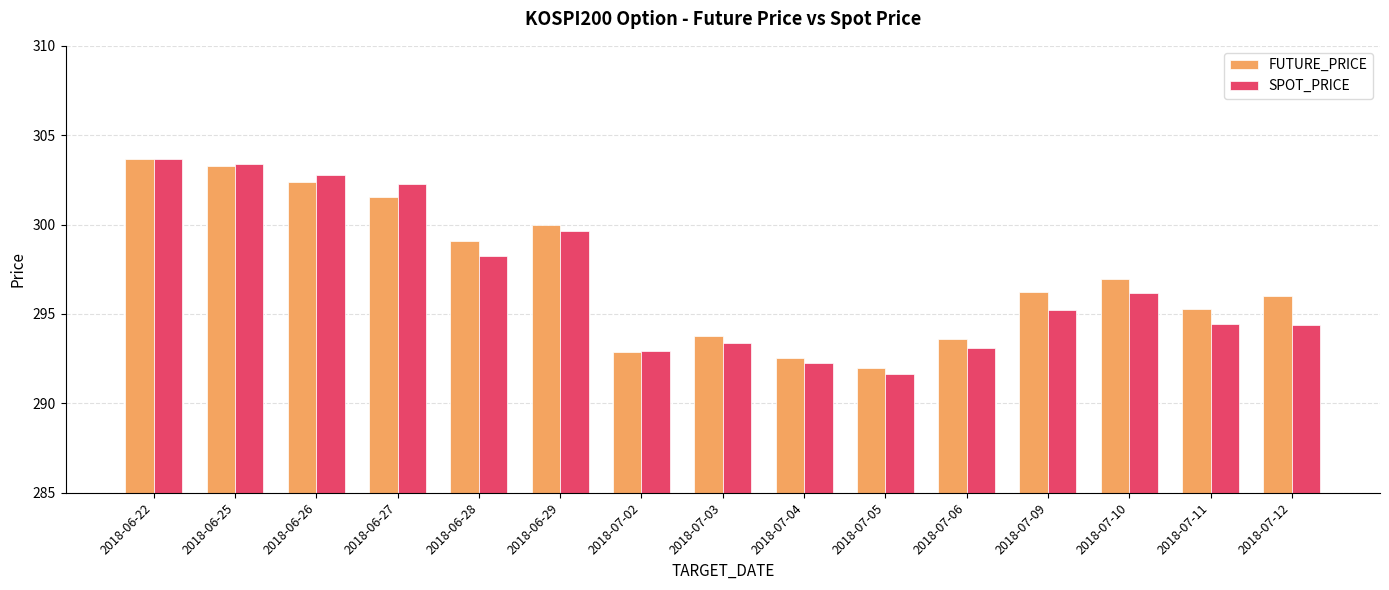

Which series has the largest total across all categories?

FUTURE_PRICE